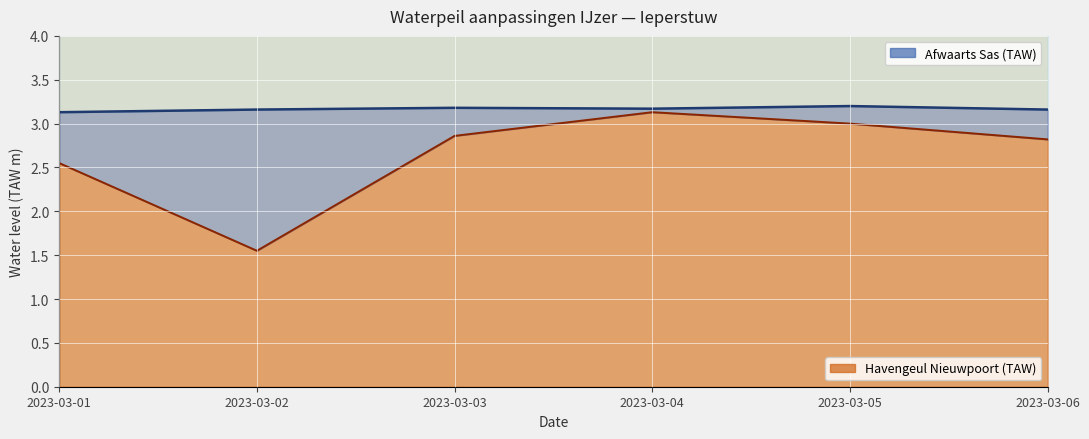

Between 2023-03-03 and 2023-03-04, which is larger?

2023-03-03